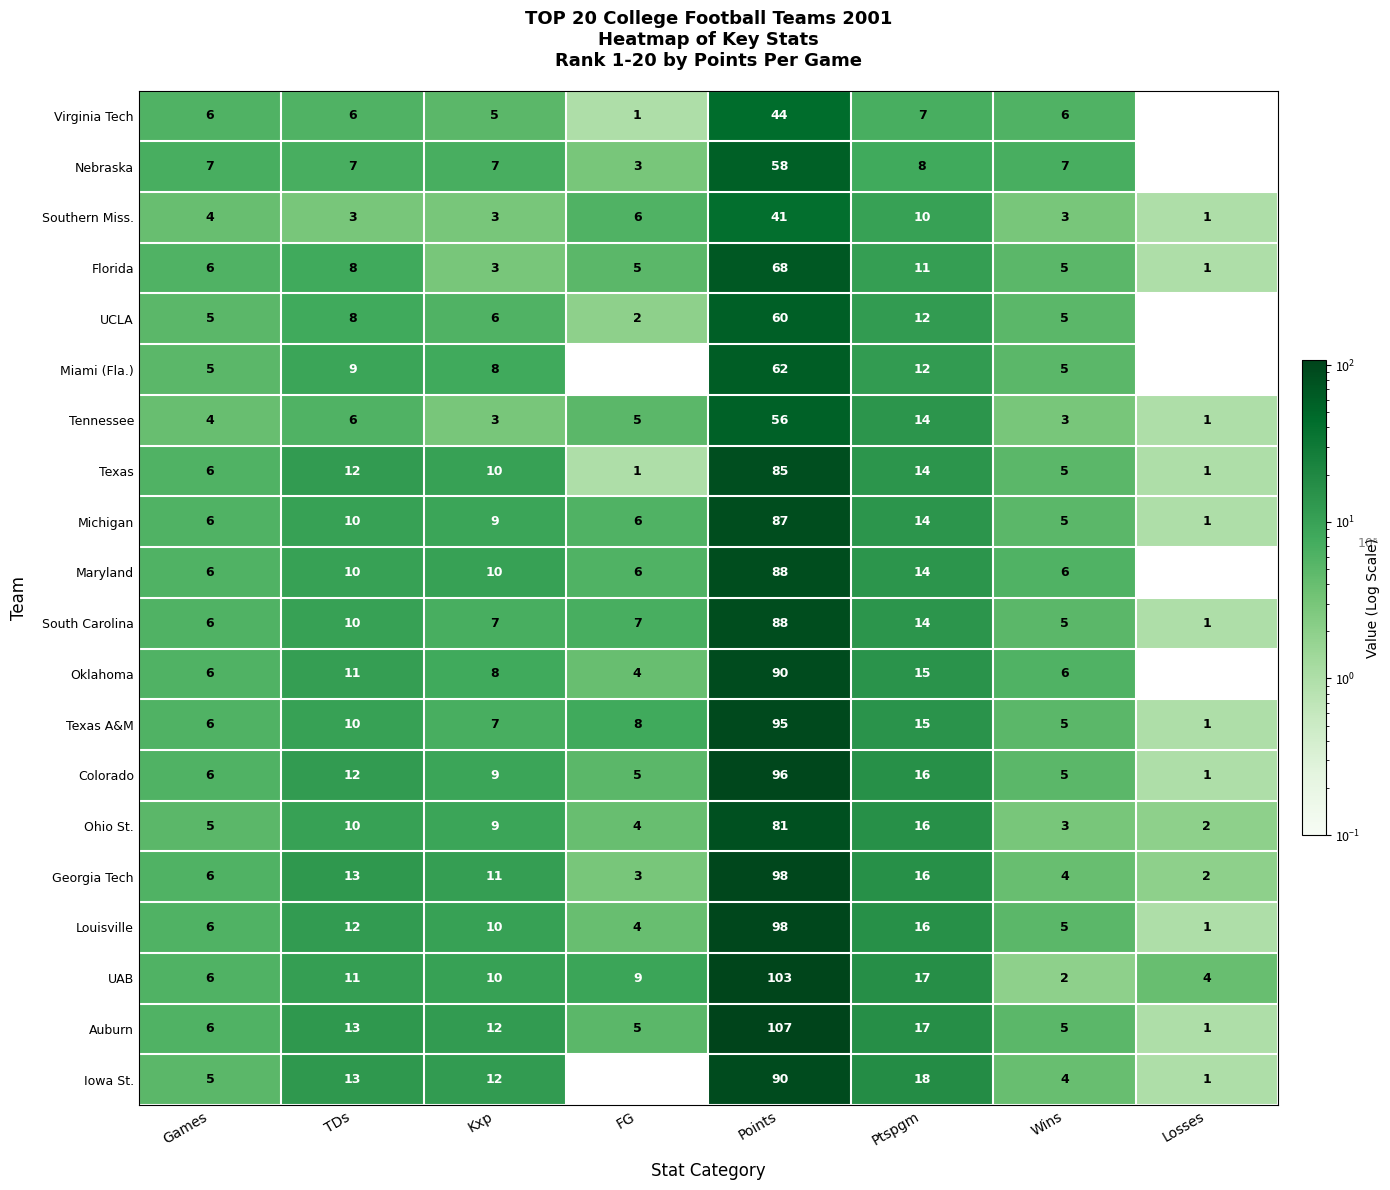

Which series has the largest total across all categories?

Auburn